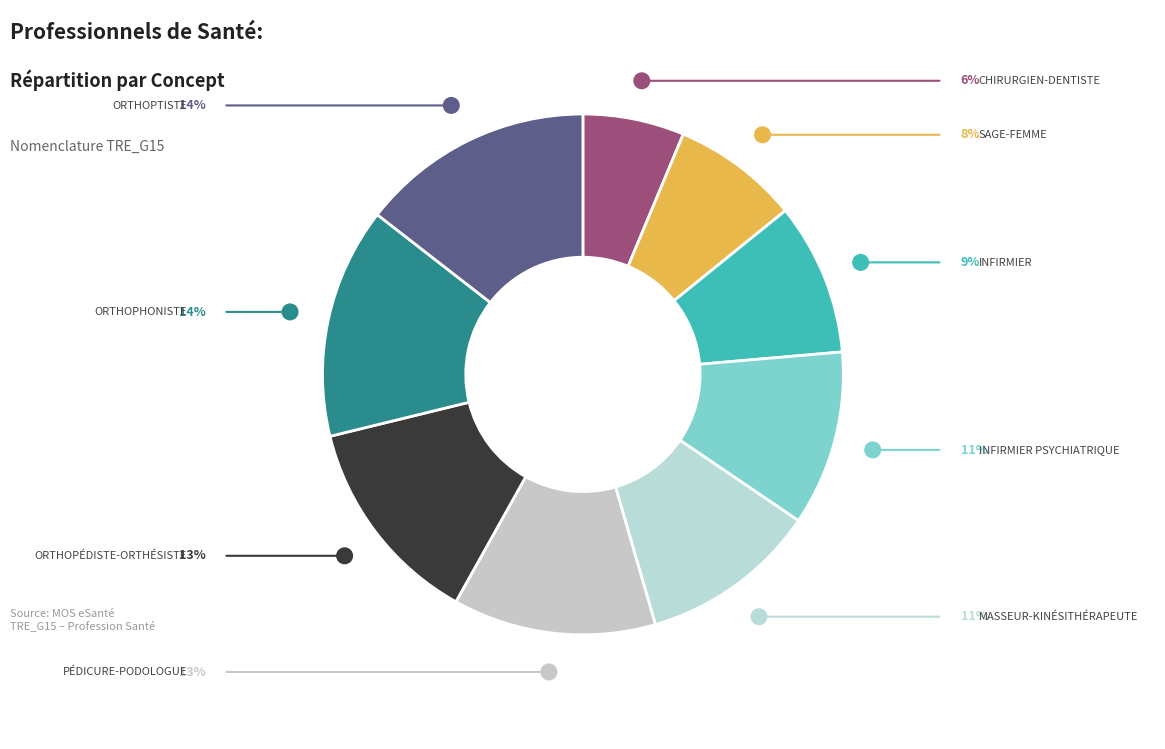

Rank the categories by value from highest to lowest.

Orthoptiste, Orthophoniste, Orthopédiste-Orthésiste, Pédicure-Podologue, Masseur-Kinésithérapeute, Infirmier psychiatrique, Infirmier, Sage-Femme, Chirurgien-Dentiste